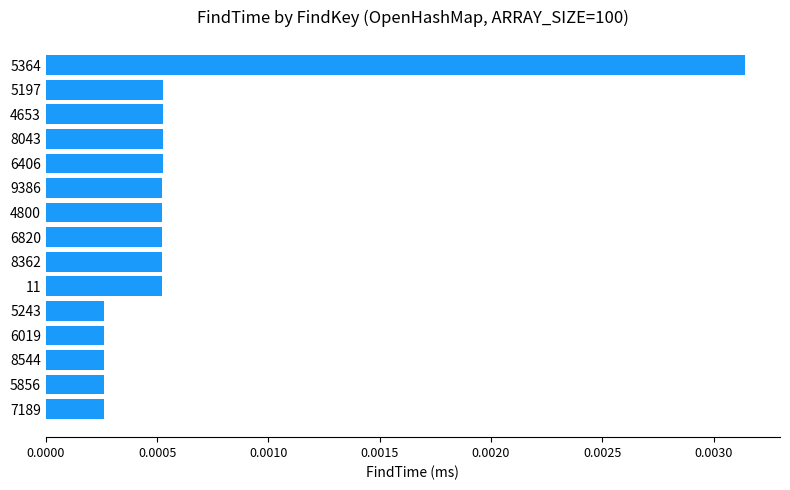

Which has a higher value, 4800 or 7189?

4800